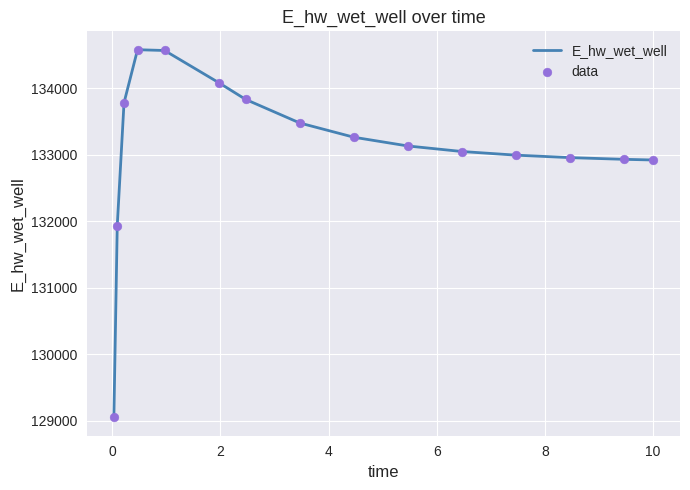

What is the difference between the maximum and minimum values?

5526.2